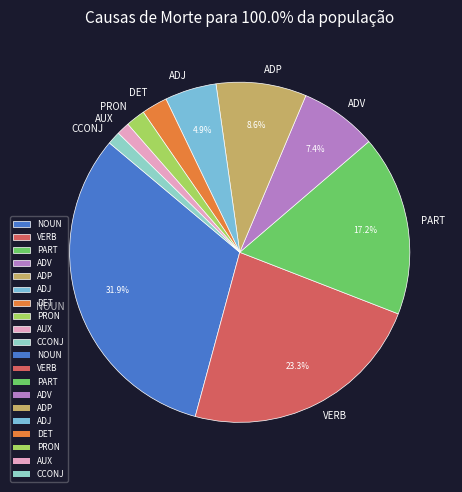

How many slices are in this pie chart?

10